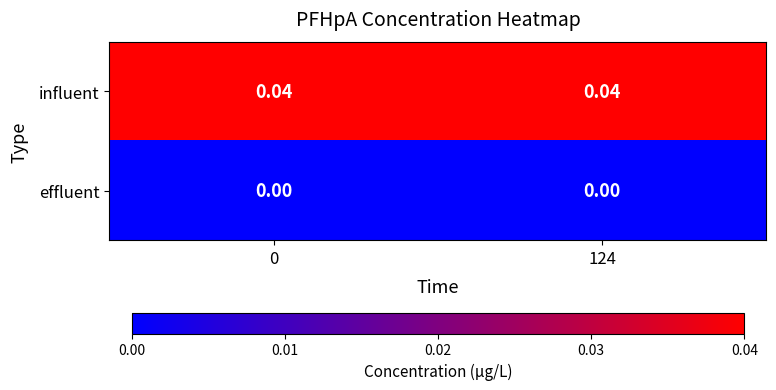

Is the value of influent at 0 greater than the value of effluent at 124?

Yes